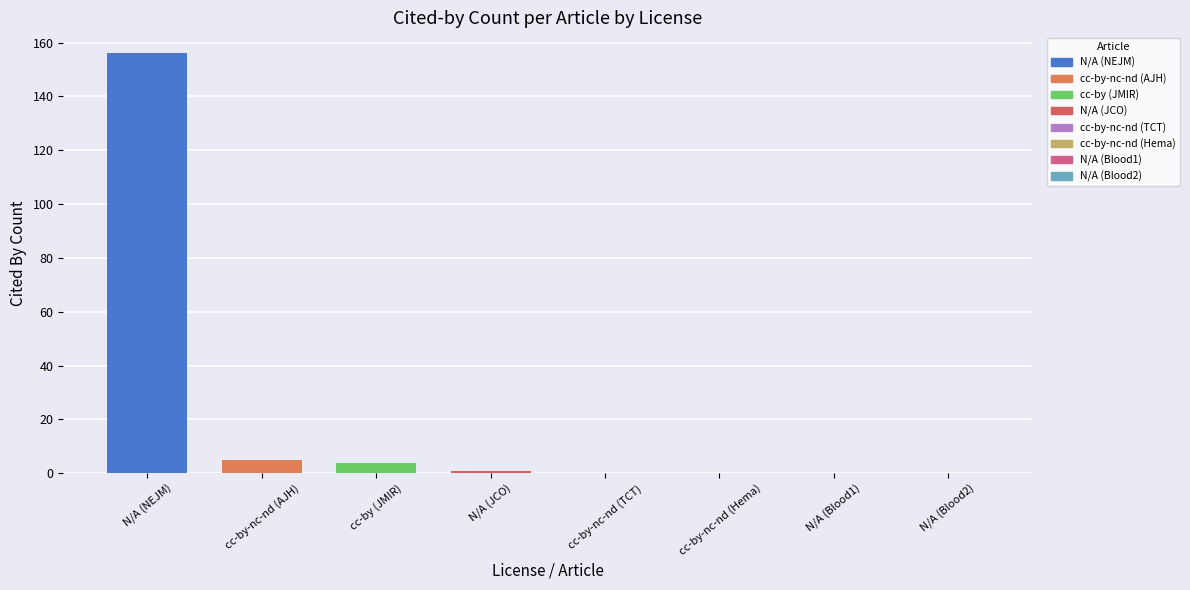

At which category does the chart reach its peak across all series?

N/A (NEJM)